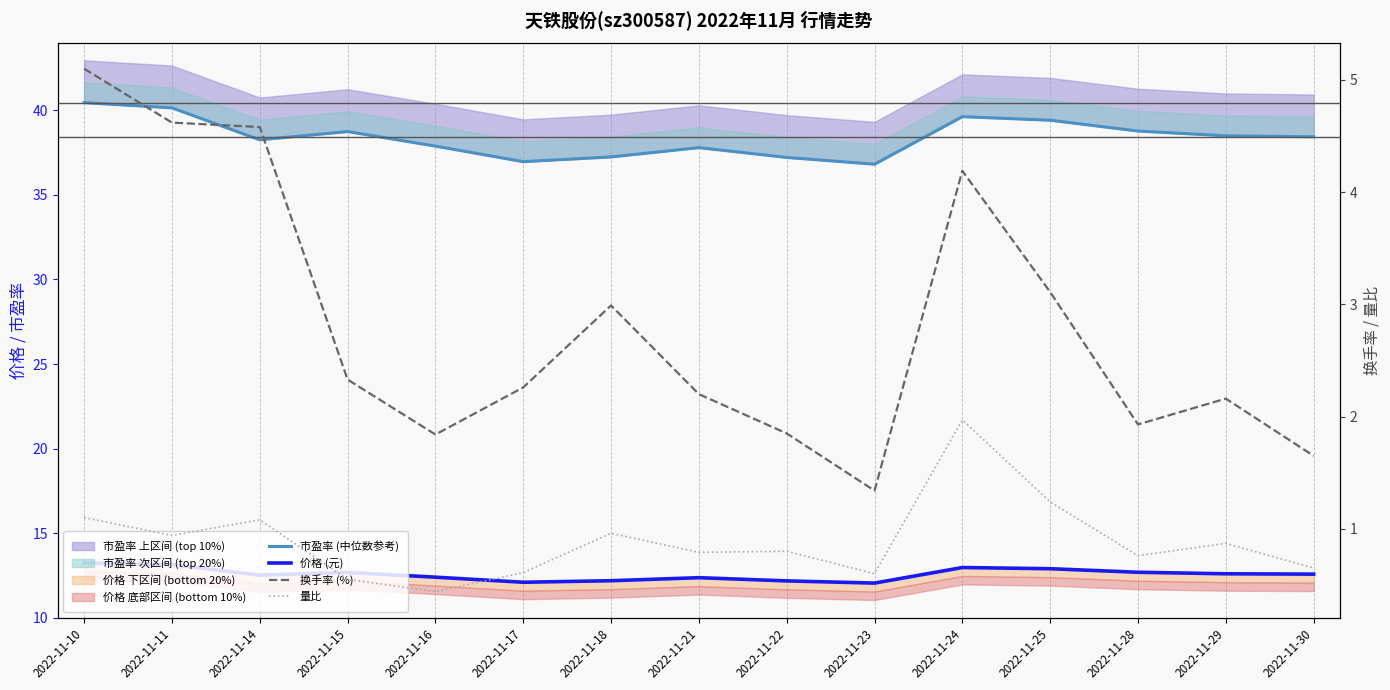

What is the difference between the highest and lowest values at 2022-11-25?

38.2